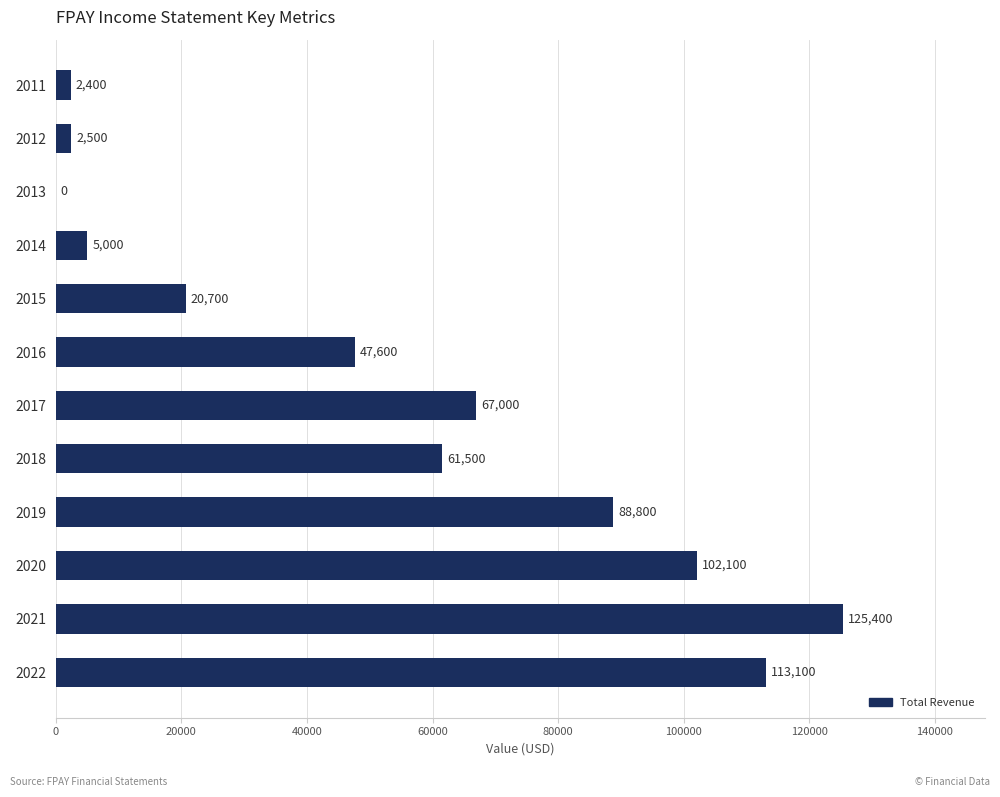

True or false: the data shows 31301 at 2015.

False